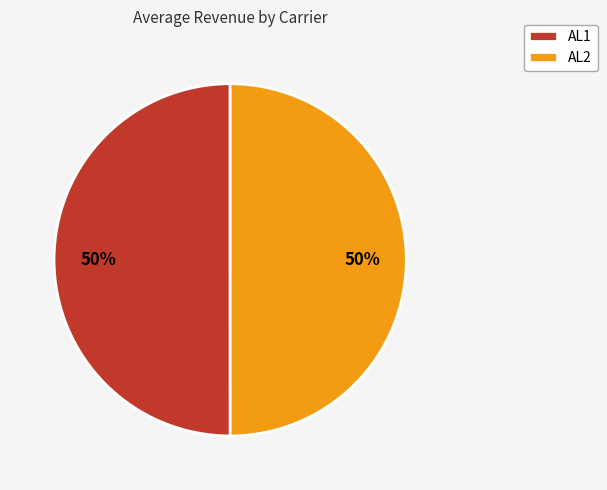

True or false: AL1 accounts for 50% of the total.

True